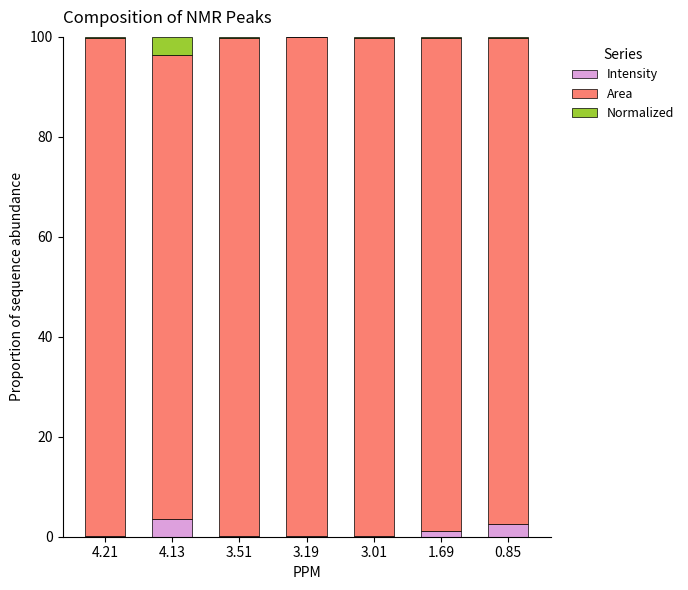

What is the sum of all Intensity values?

8.0